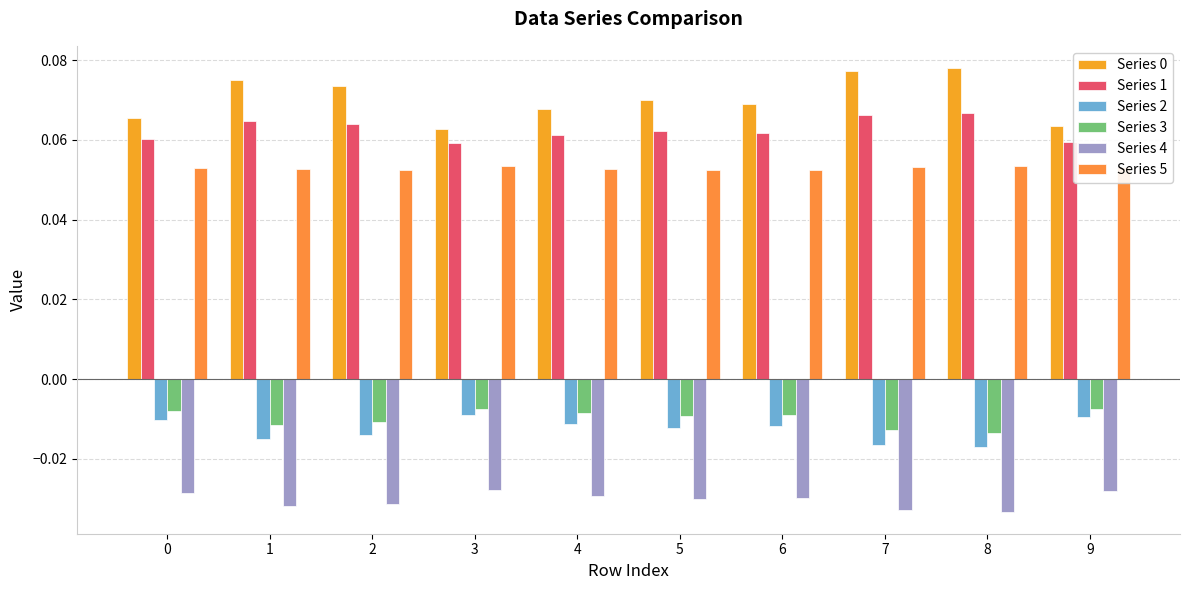

How many data points does each series have?

10